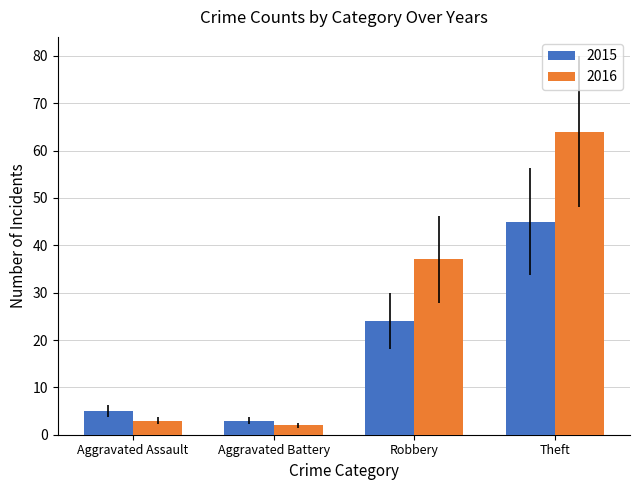

What is the total value across all series at Robbery?

61